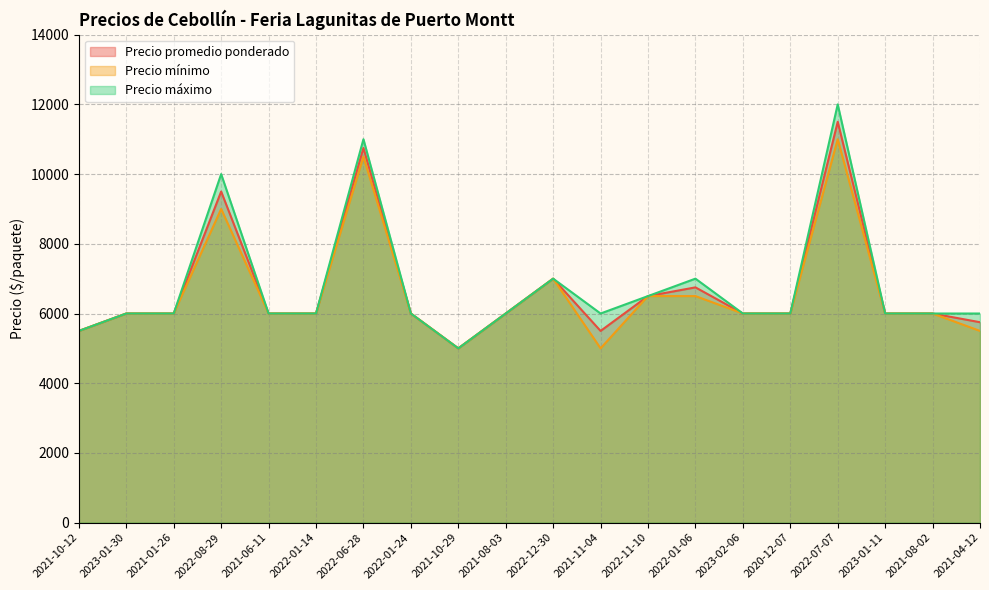

Which series has the largest total across all categories?

Precio máximo